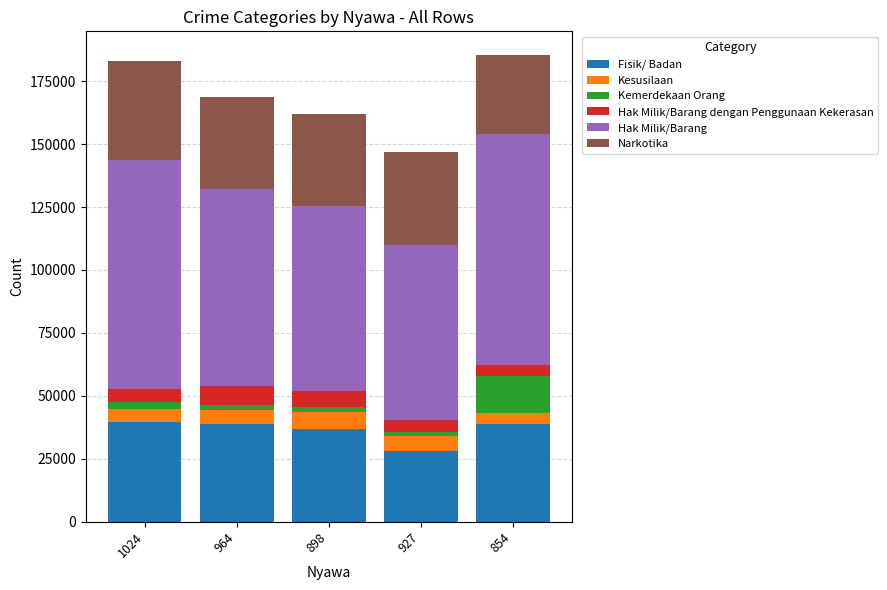

The value of Fisik/ Badan at 1024 is 39567. True or false?

True